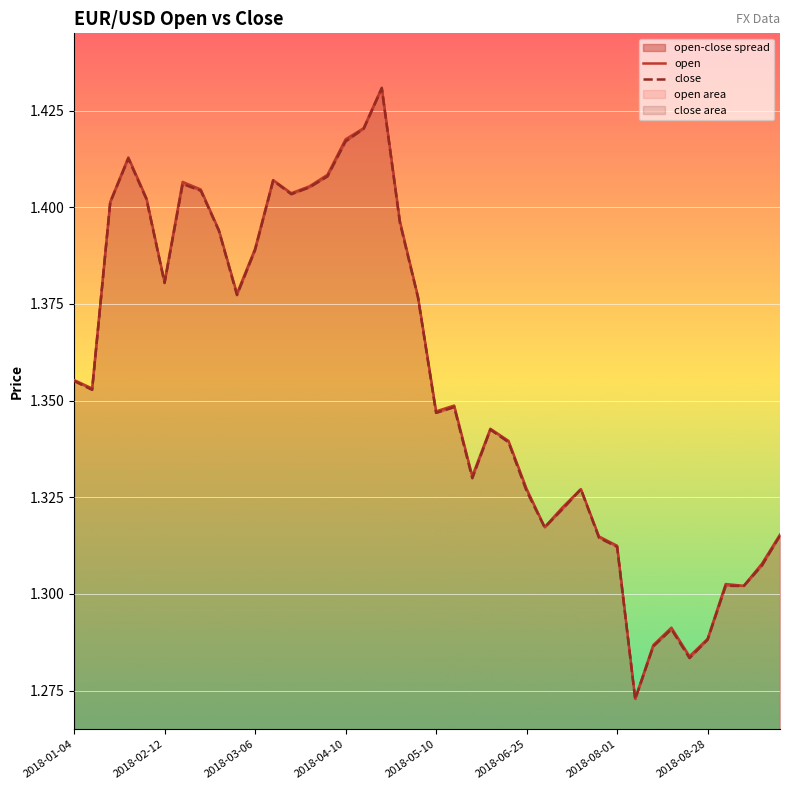

What is the value of the close point at the 35th from the left?

1.3